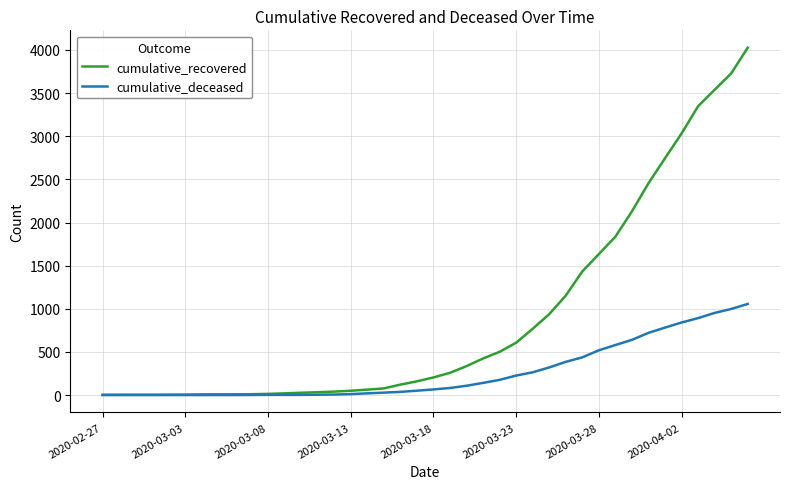

List the series in order of their overall mean, lowest first.

cumulative_deceased, cumulative_recovered